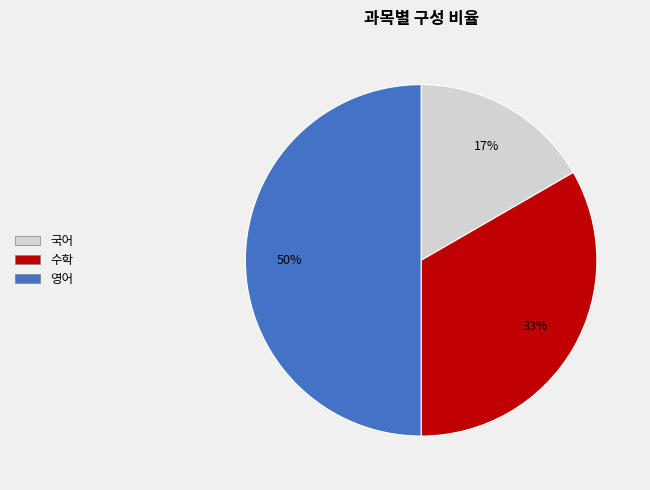

Rank the categories by value from highest to lowest.

영어, 수학, 국어